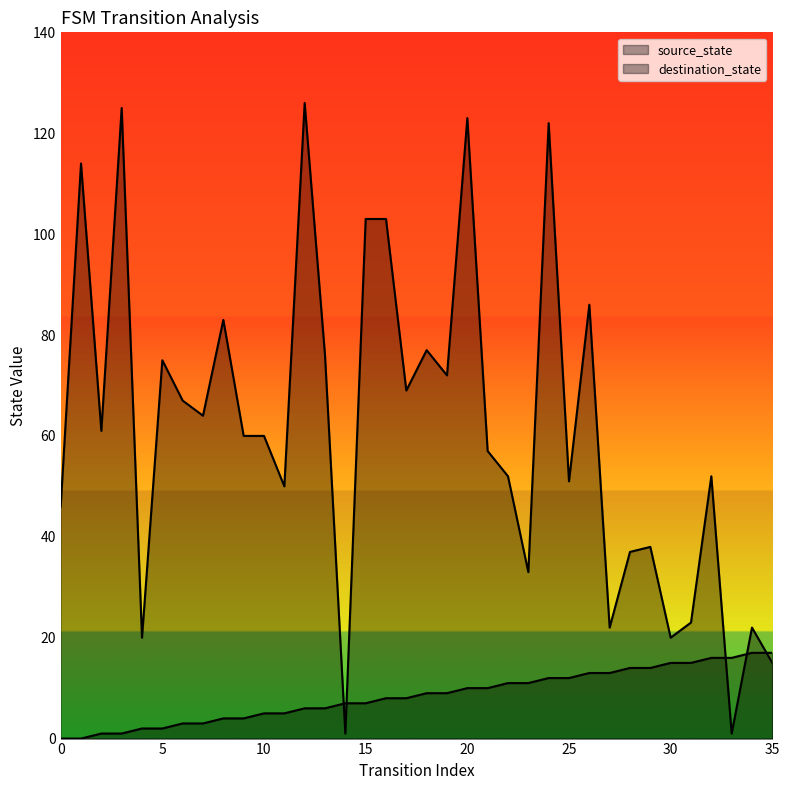

After their last crossing, which series has the higher values: source_state or destination_state?

source_state